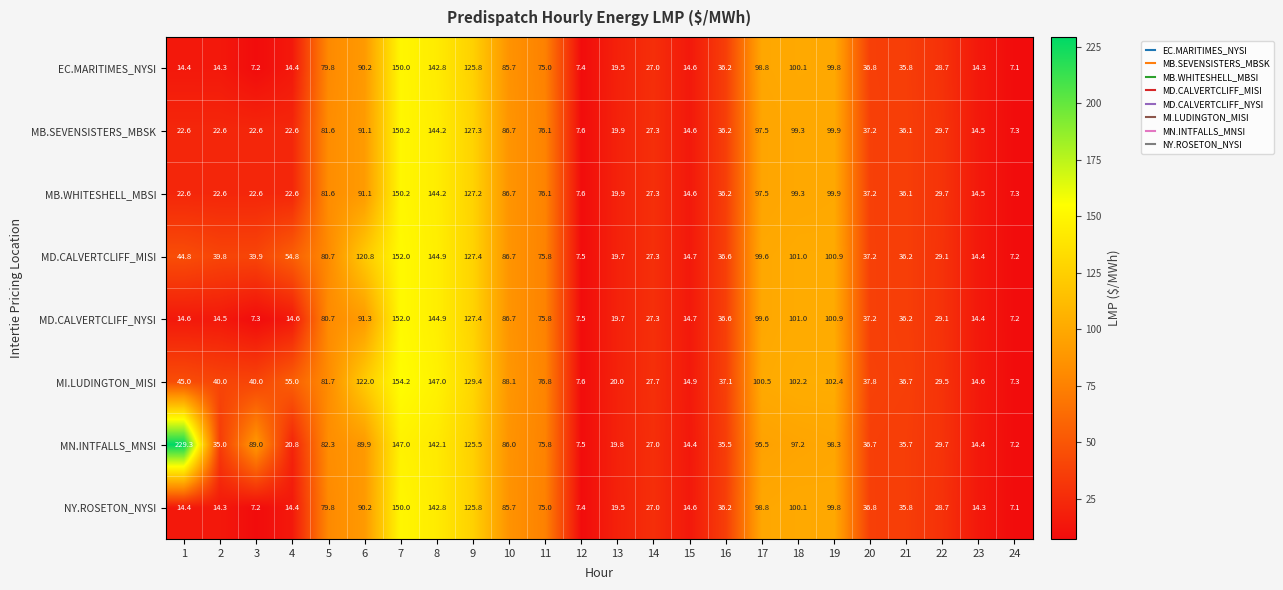

At which category does the chart reach its minimum across all series?

24